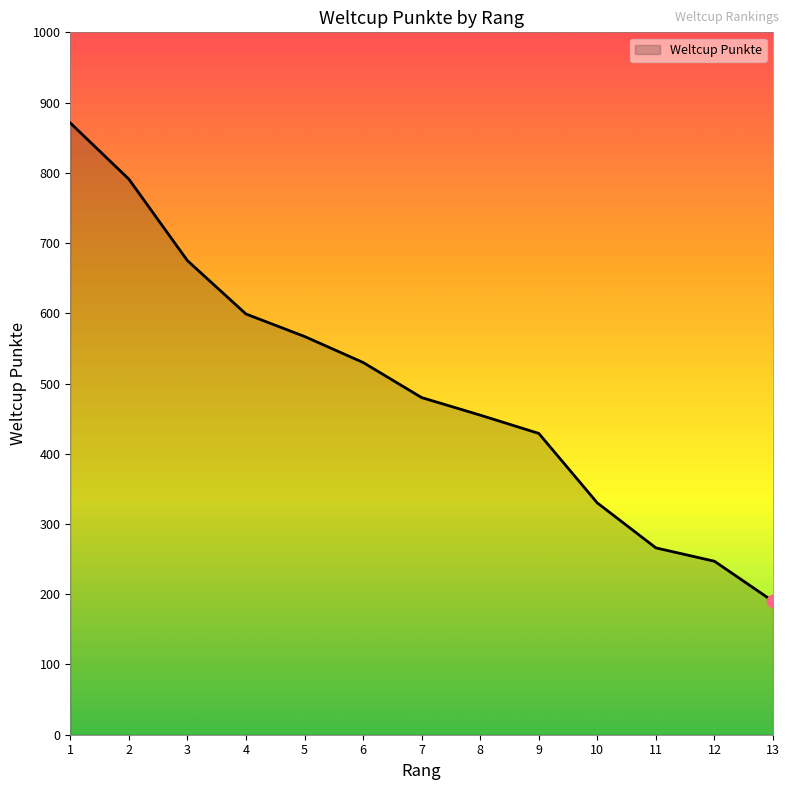

Approximately how many times larger is the value at 8 compared to 4?

0.8